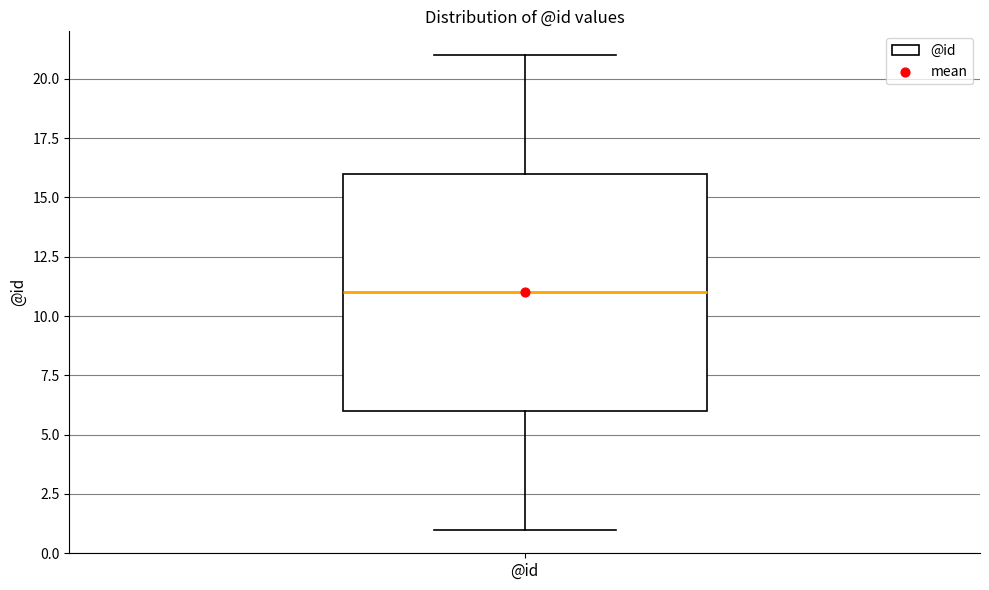

Read this box plot against the y-axis: the position of the median line, the range covered by the box, and the ends of both whiskers. The values are not printed on the chart, so give them approximately, as read against the axis.

median 11, box 6 to 16, whiskers 1 to 21